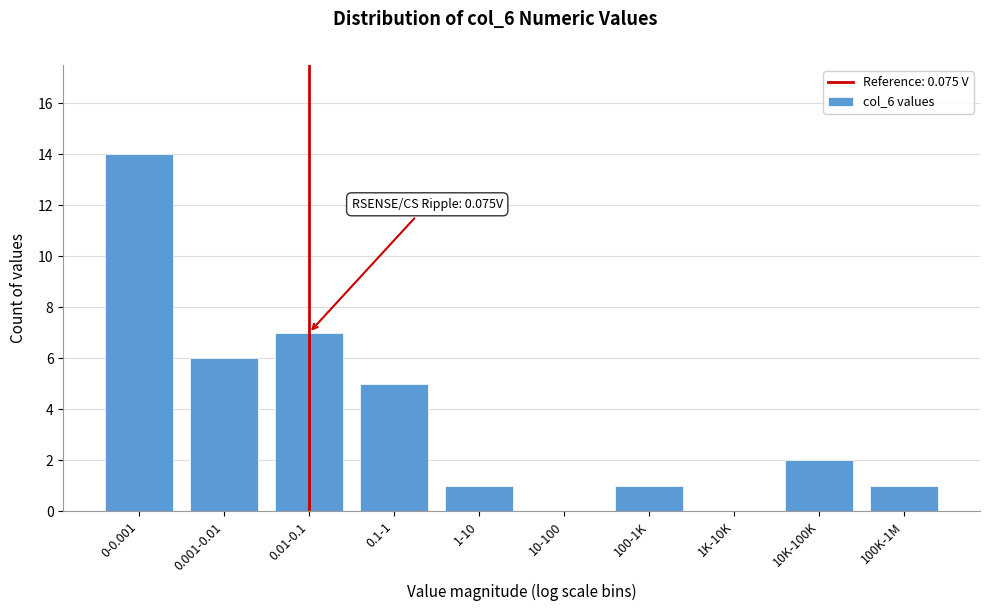

Reading left to right, extract all data points from this chart.

0-0.001=14	0.001-0.01=6	0.01-0.1=7	0.1-1=5	1-10=1	10-100=0	100-1K=1	1K-10K=0	10K-100K=2	100K-1M=1